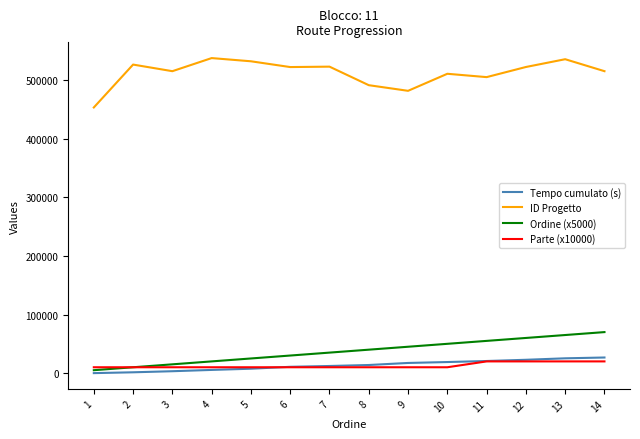

True or false: Tempo cumulato (s) and ID Progetto cross at least once.

False